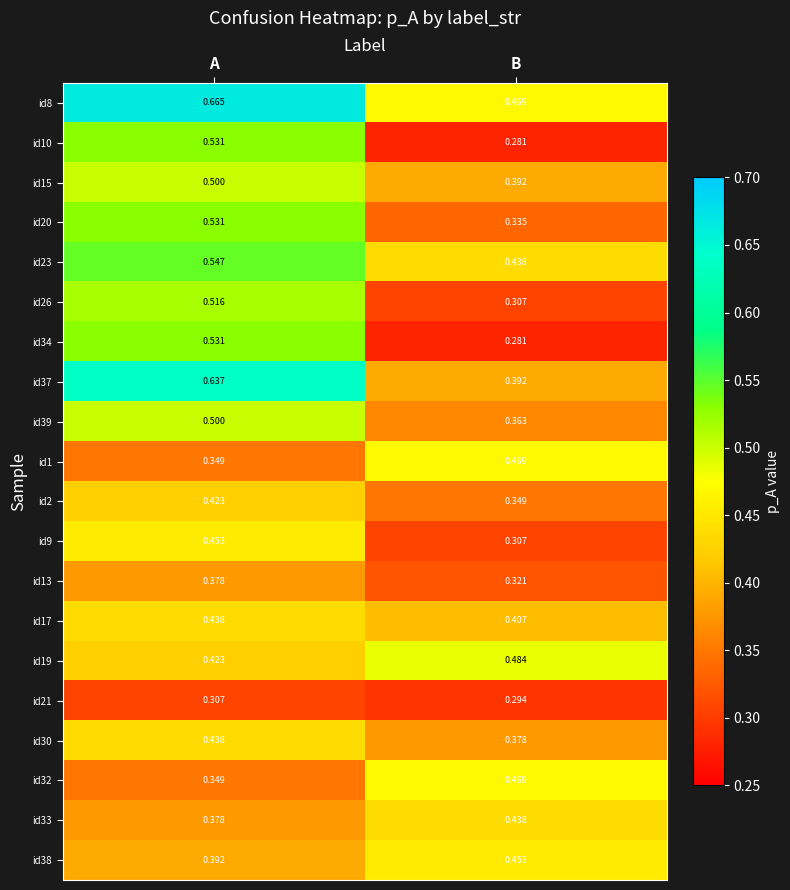

List the labels in order of id26 value, largest first.

A, B